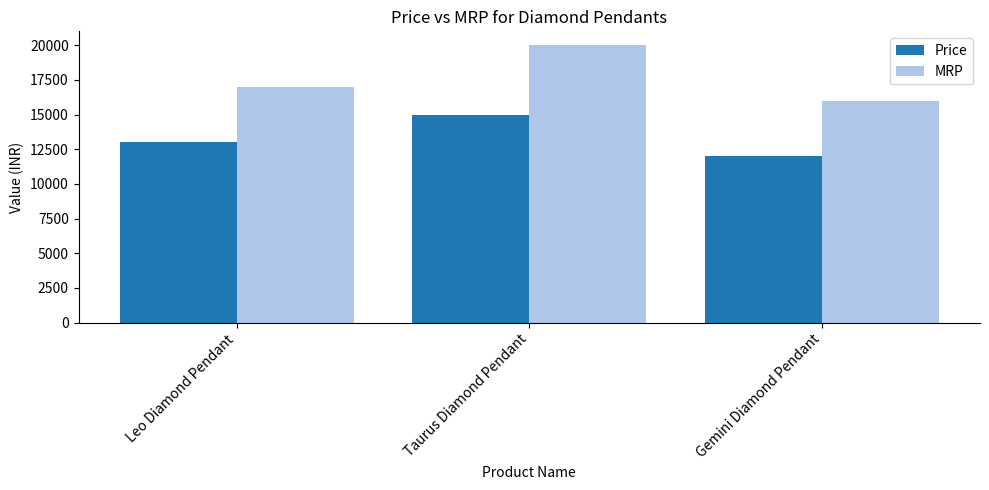

Which series changed the most between Taurus Diamond Pendant and Gemini Diamond Pendant?

MRP